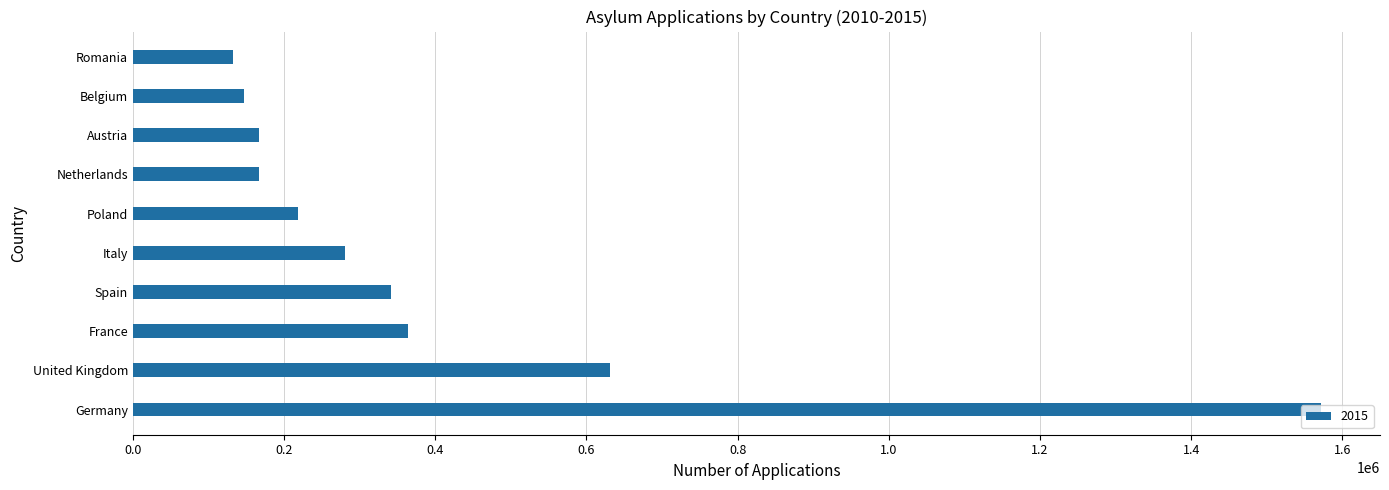

What is the sum of the values at United Kingdom and Germany?

2202499